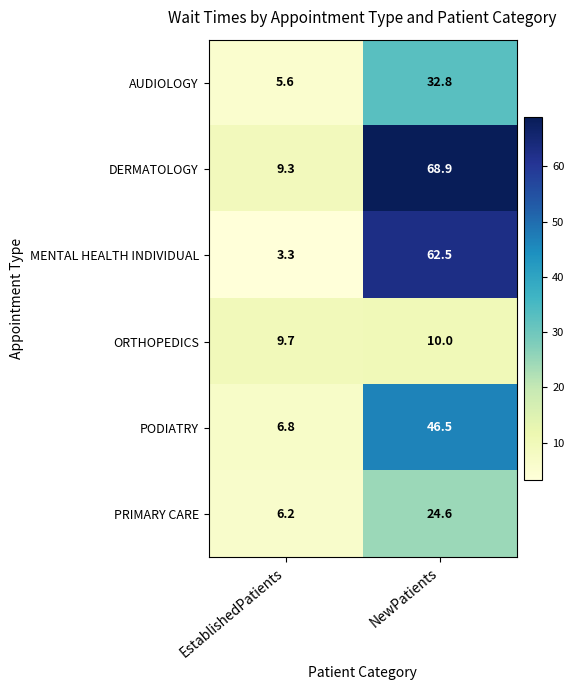

What is the maximum value shown in the chart?

68.9